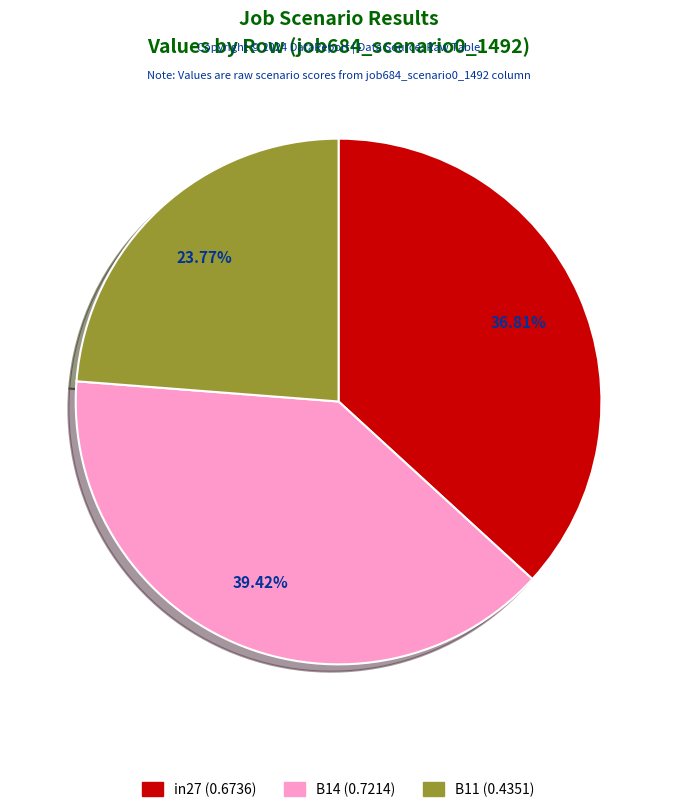

Which category has the smallest portion of the pie?

B11